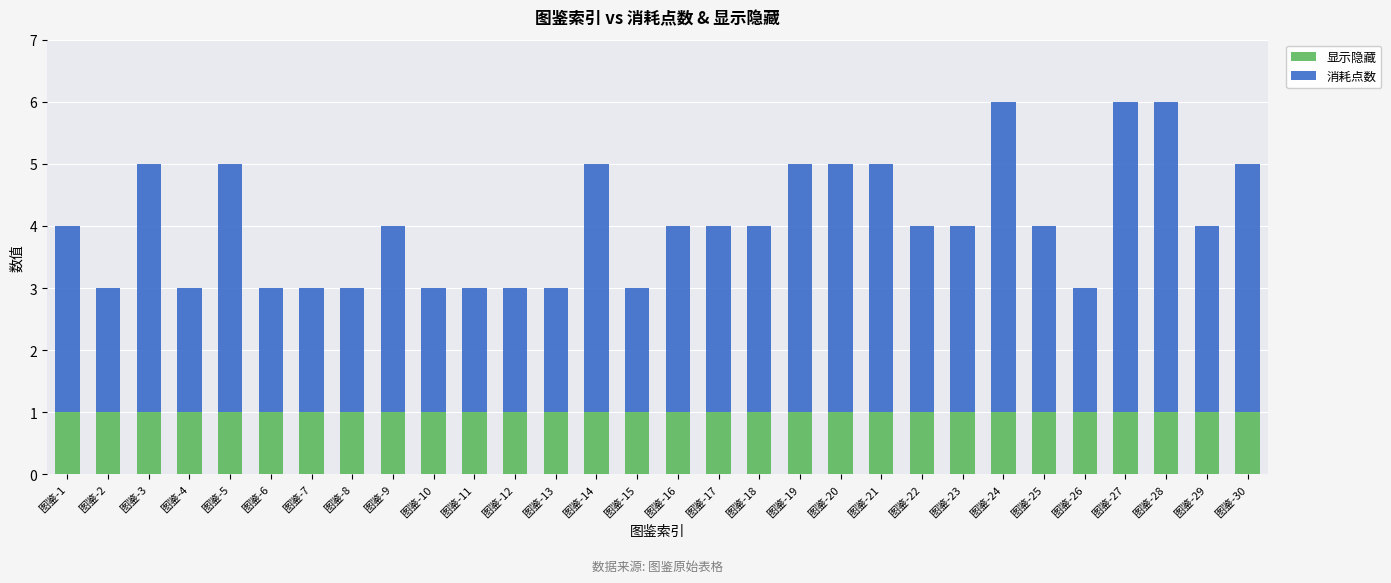

What is the sum of all 显示隐藏 values?

30